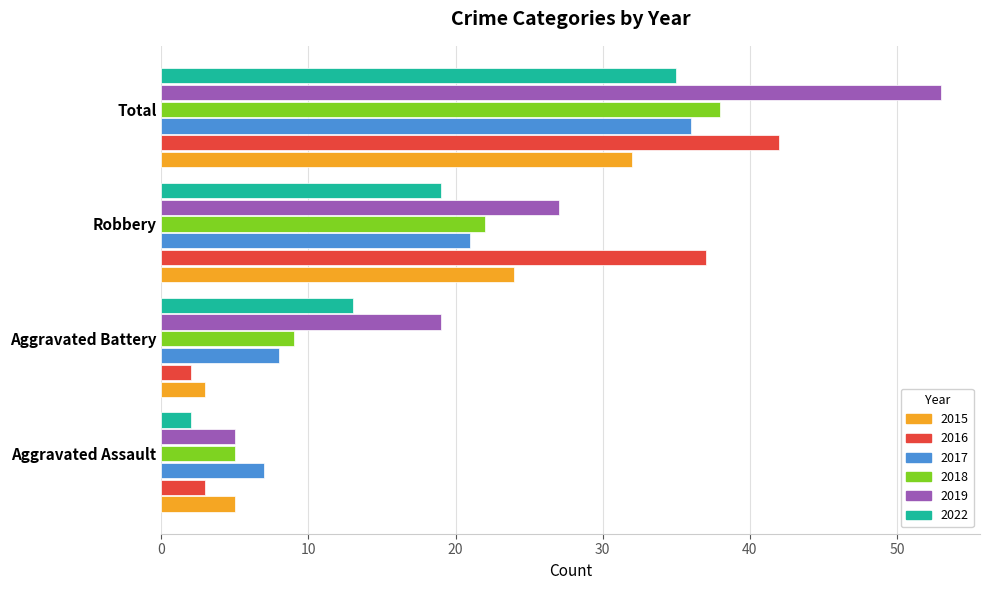

Which series has the largest range (max minus min)?

2019